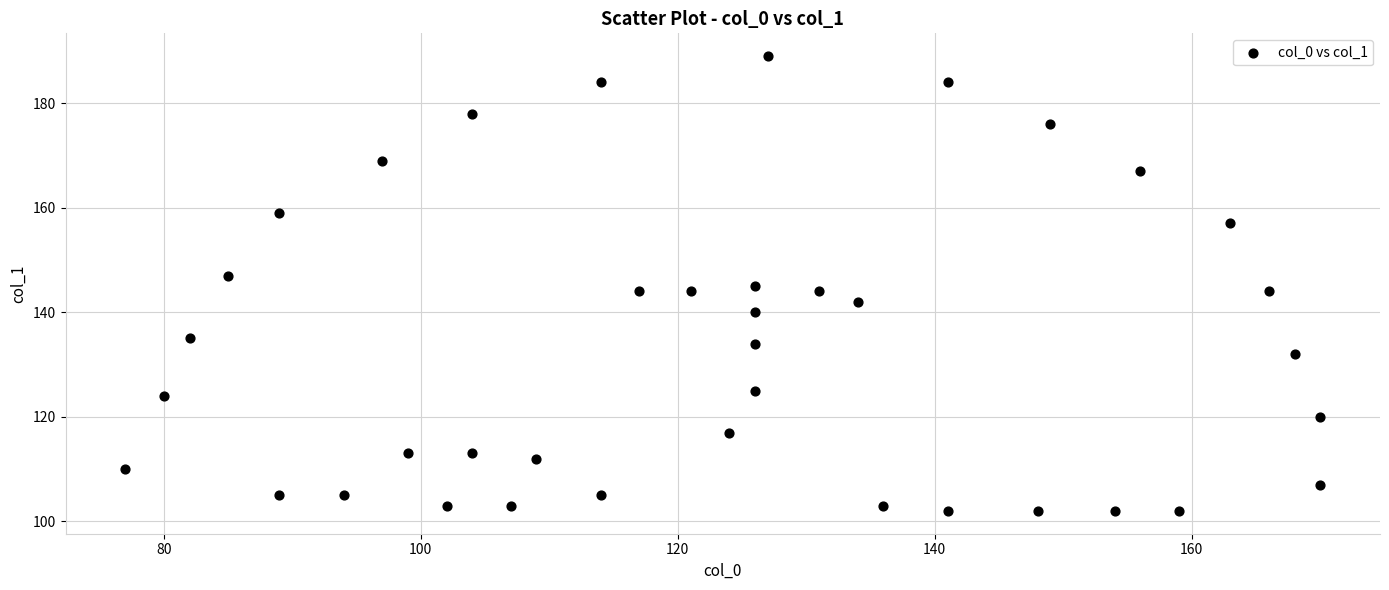

What is the range of X values (max minus min)?

93